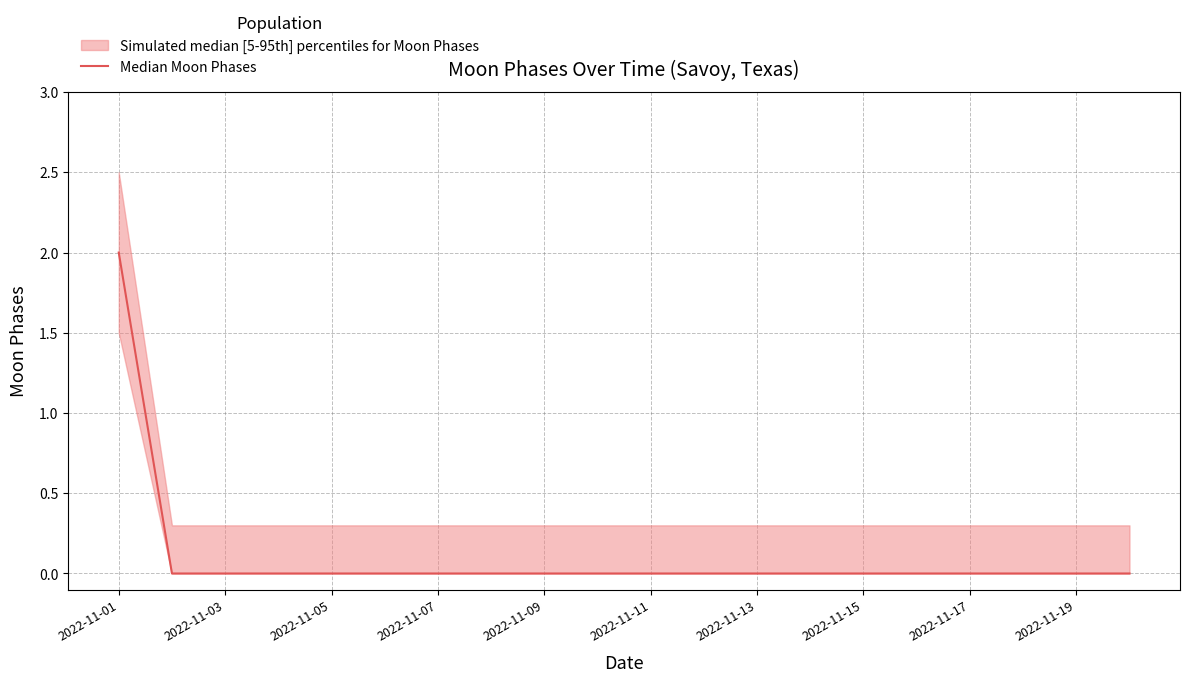

The value at 2022-11-15 is -1. True or false?

False